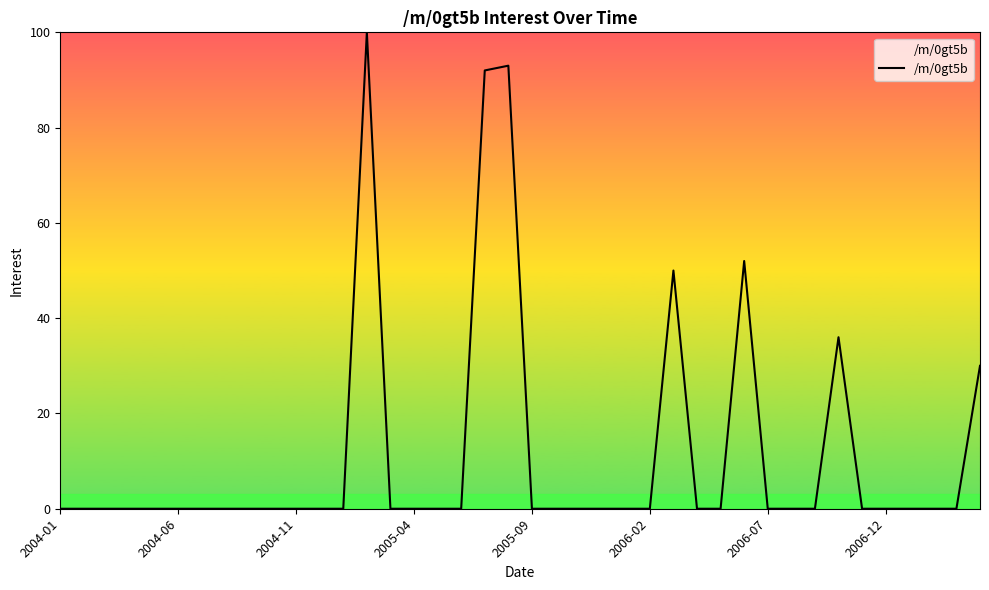

Count the number of data series in this chart.

1